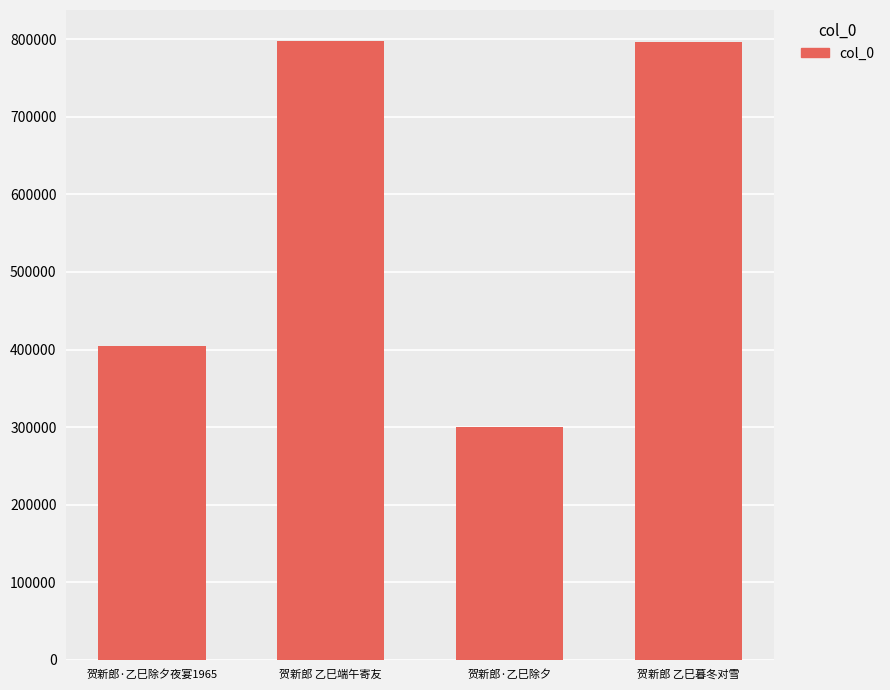

What is the value of the 1st bar from the left?

404547